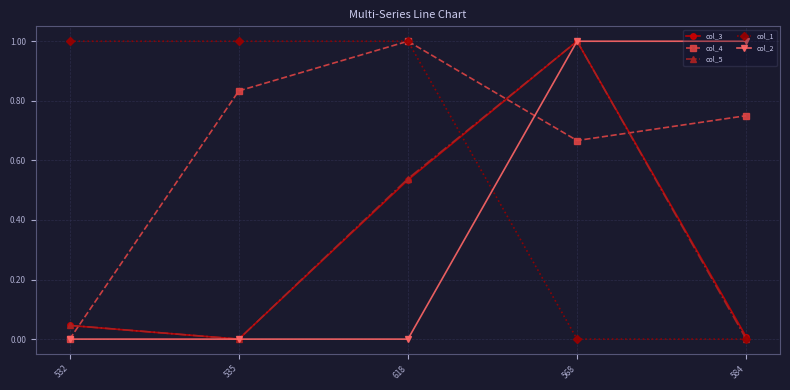

What is the difference between the highest and lowest values at 568?

1.0